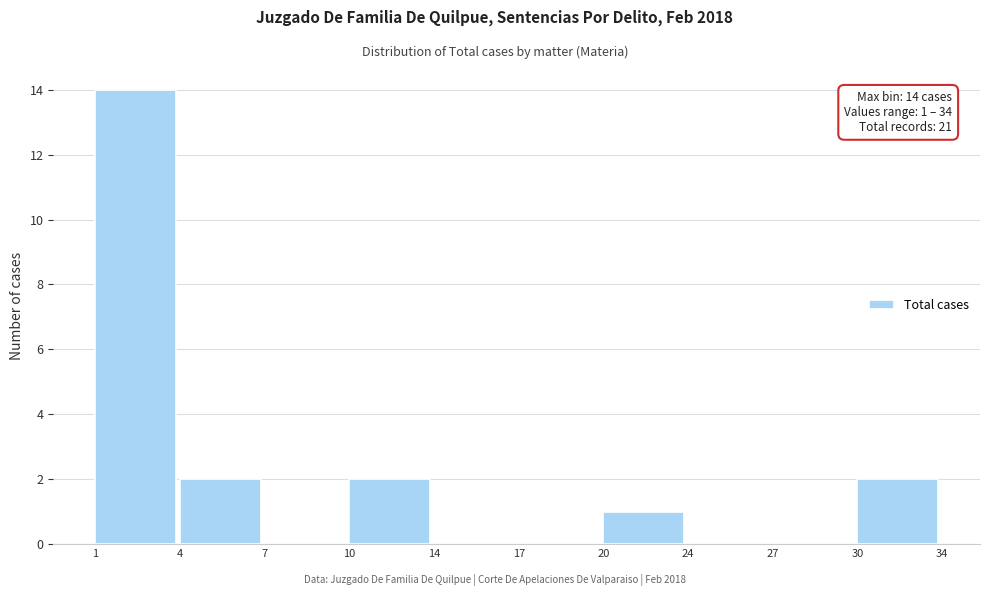

Reading left to right, transcribe all the data shown in this chart.

1=14	4=2	7=0	10=2	14=0	17=0	20=1	24=0	27=0	30=2